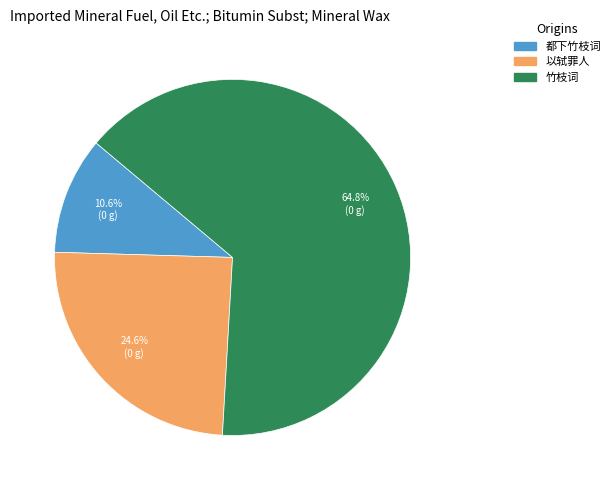

Is there any slice that represents more than half of the pie?

Yes